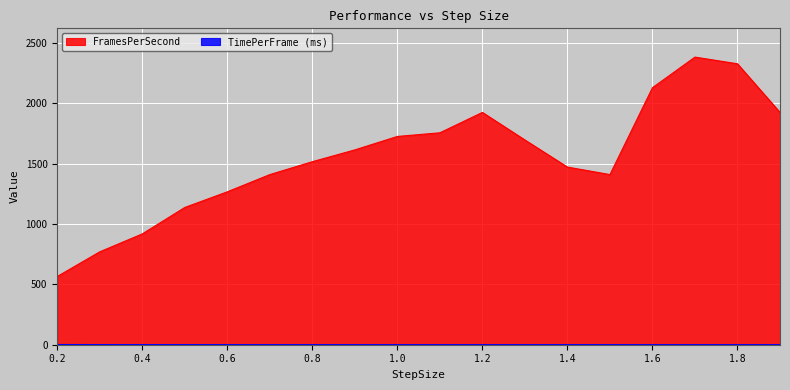

What is the label of the 3rd point from the right?

1.7